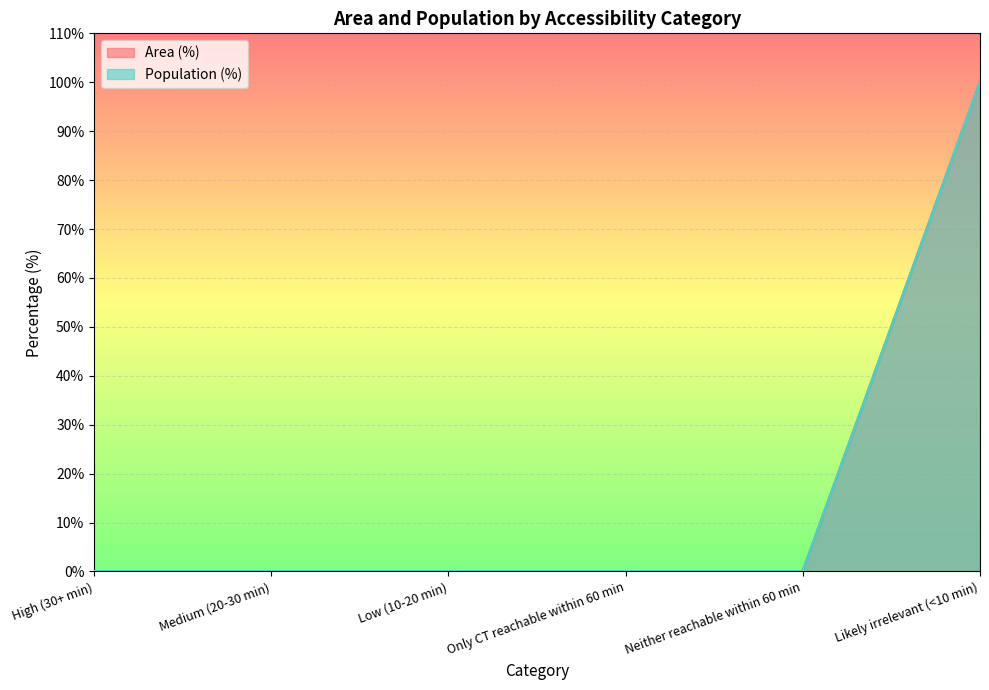

True or false: Area (%) and Population (%) intersect in this chart.

False